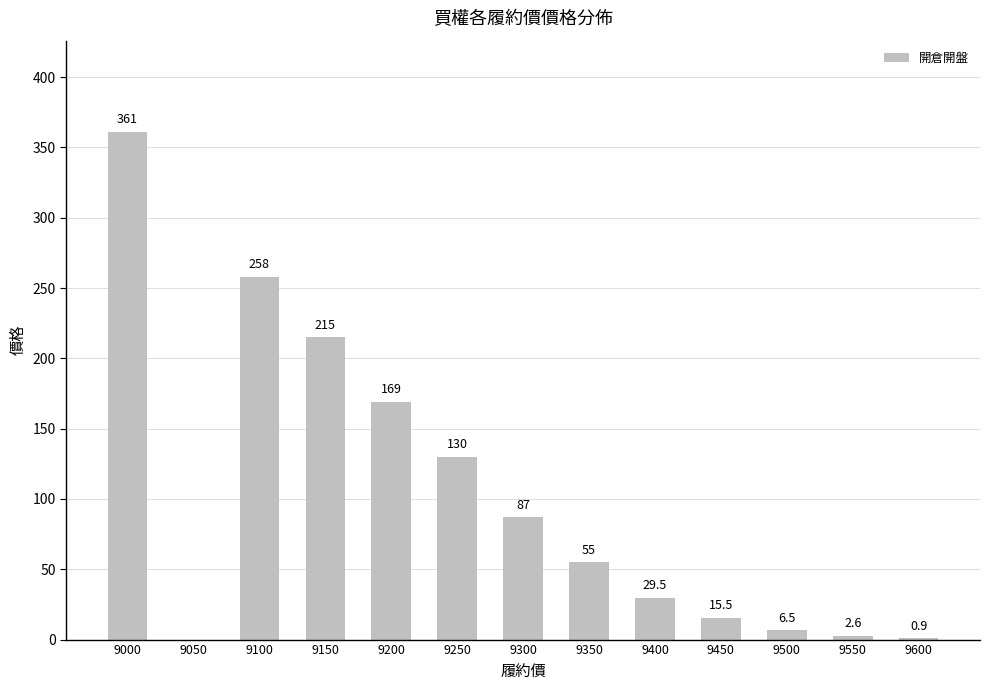

Which has a higher value, 9100 or 9400?

9100